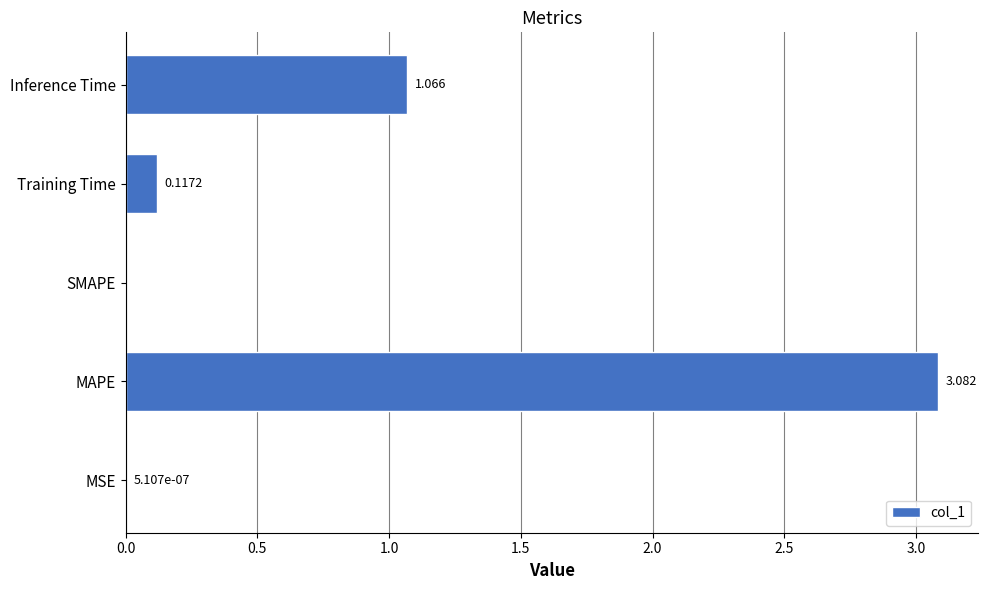

Between Inference Time and Training Time, which is larger?

Inference Time